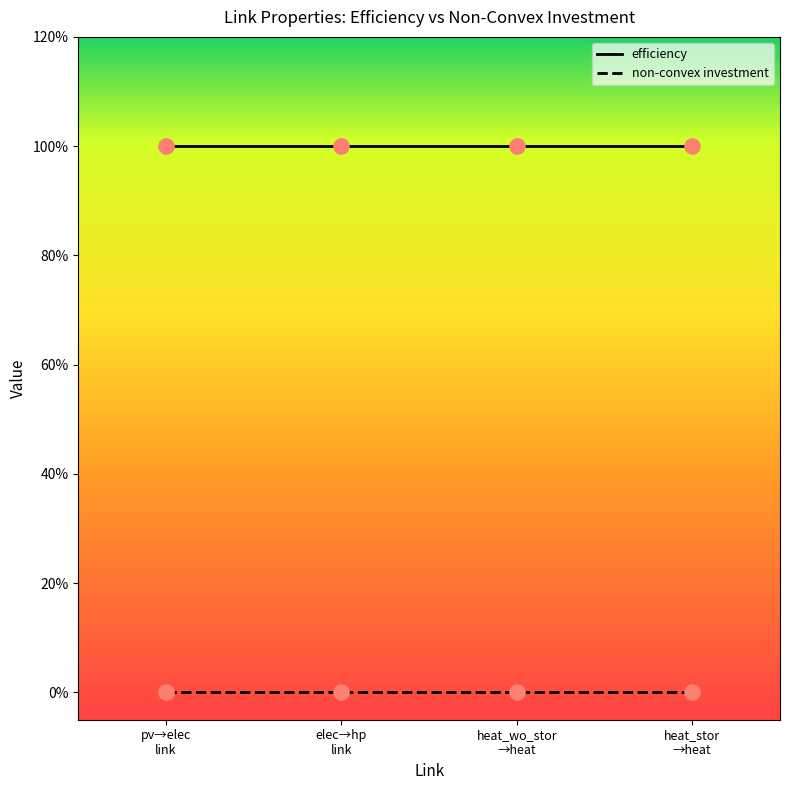

What are all the series names shown in the legend?

efficiency, non-convex investment